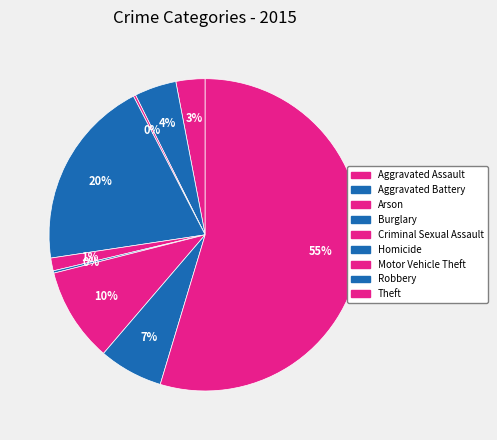

Is there a majority slice in this chart?

Yes